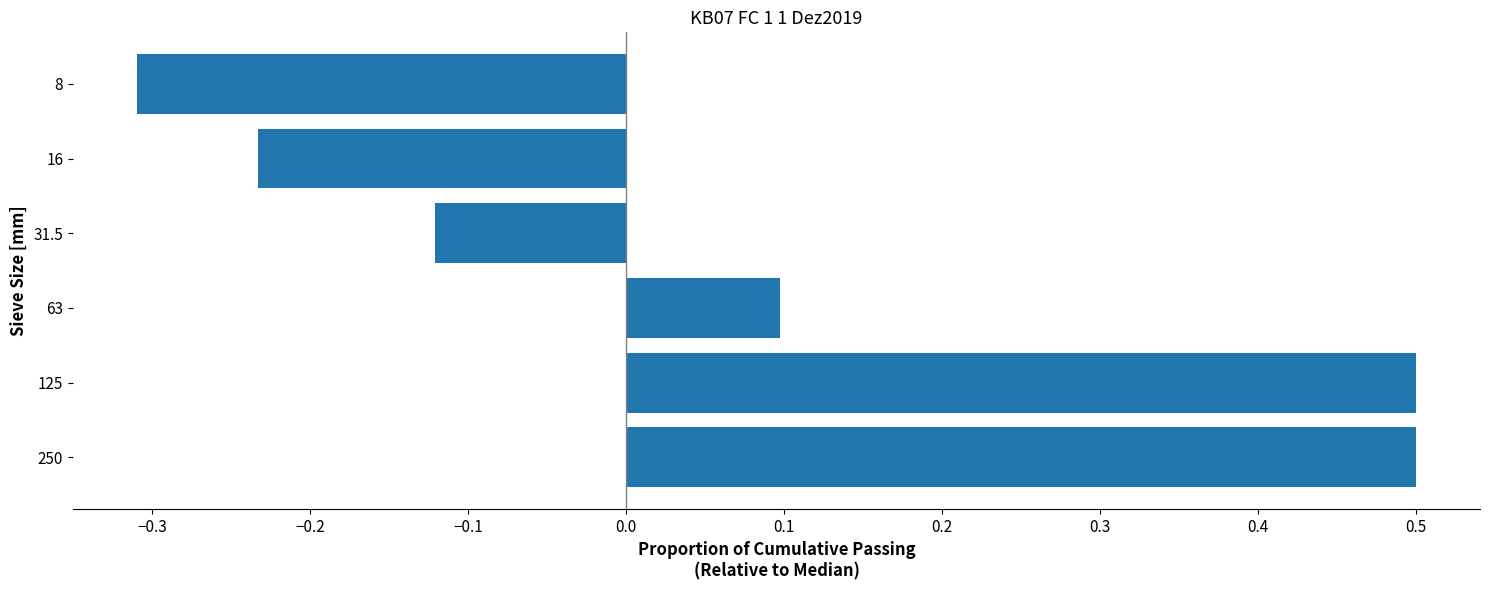

What is the difference between the maximum and second lowest values?

0.7